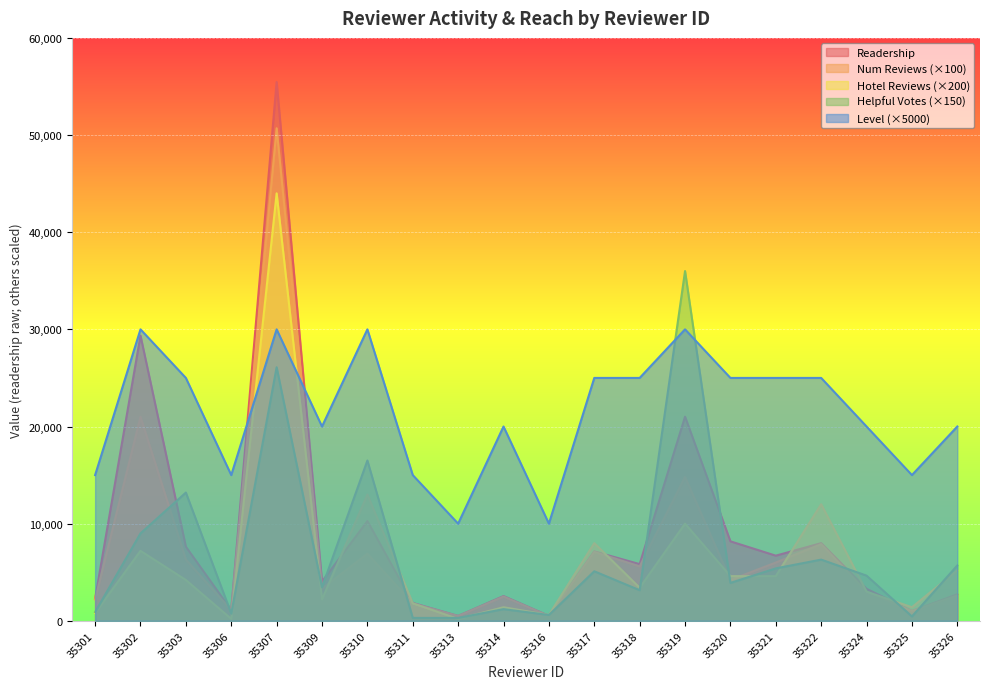

What is the value of the reviewer_num_reviews point at the 5th from the left?

50700